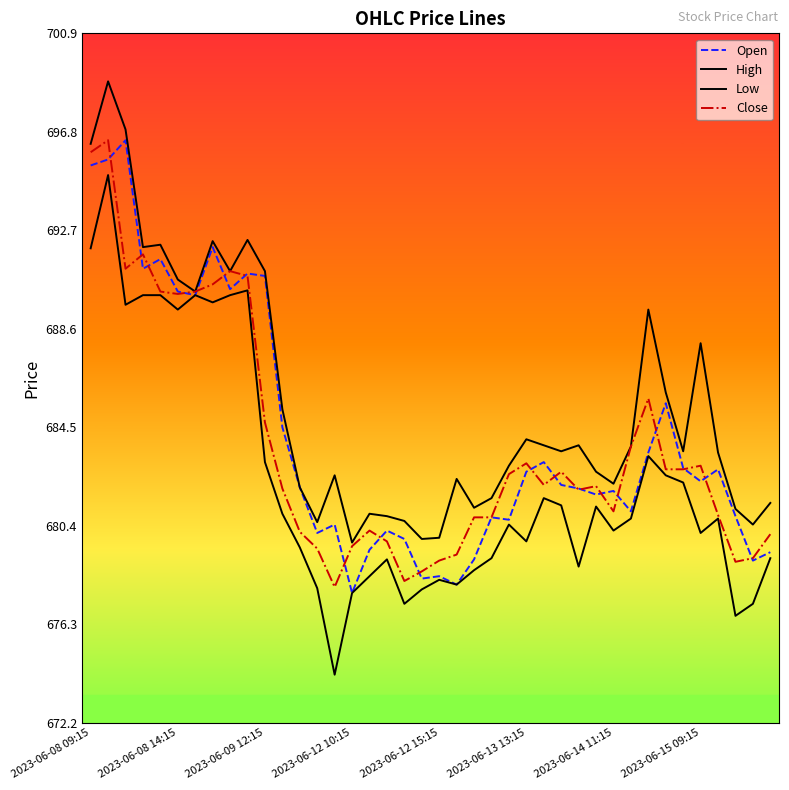

Which series has the largest range (max minus min)?

Low